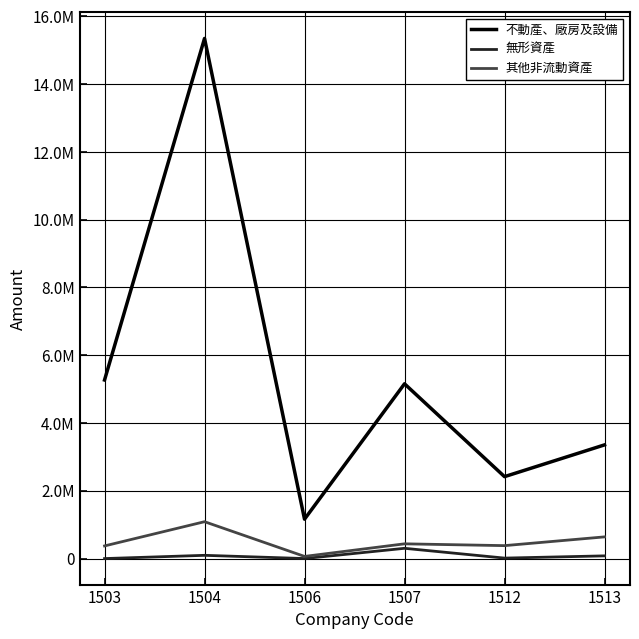

At which category is the sum across all series the highest?

1504